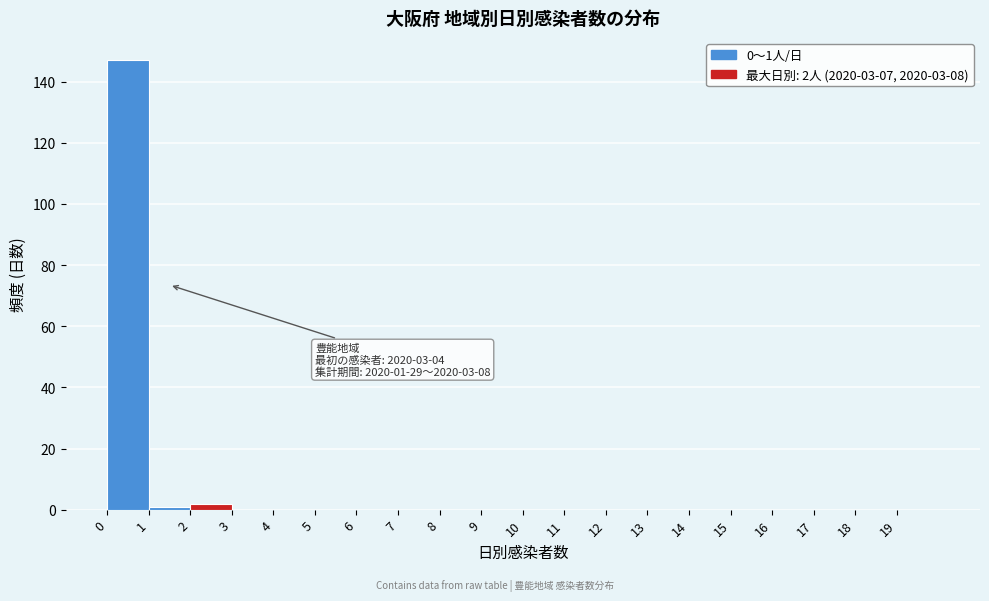

Which range on the x-axis has the tallest bar?

0 to 1